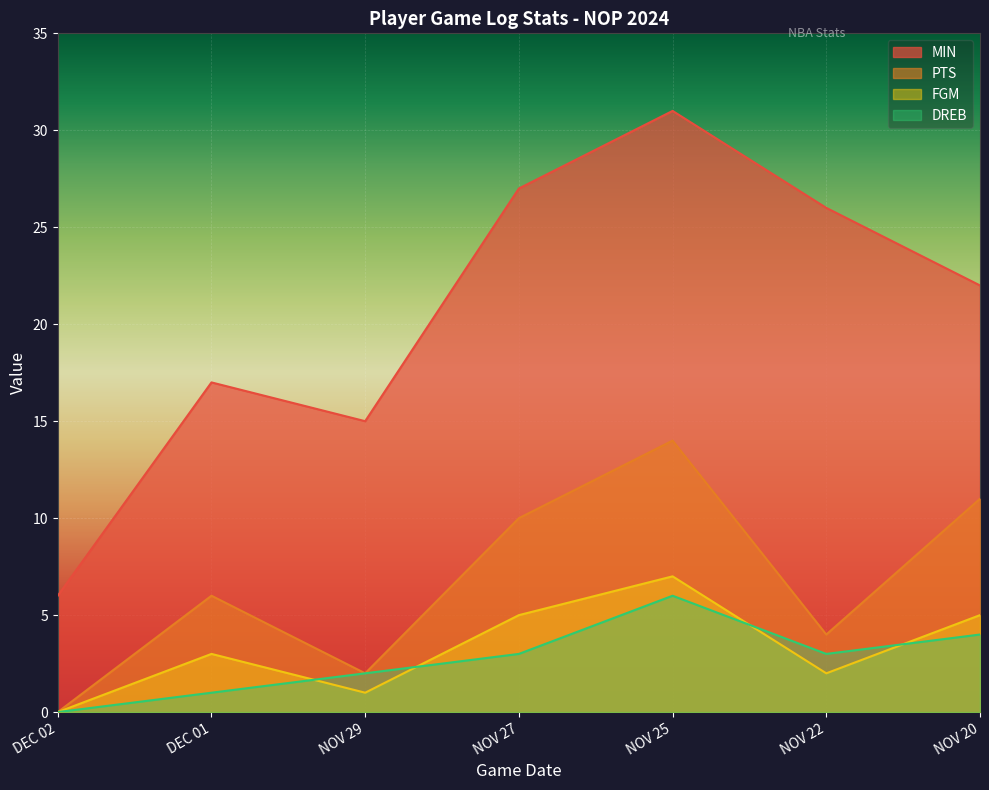

What are all the series names shown in the legend?

MIN, PTS, FGM, DREB